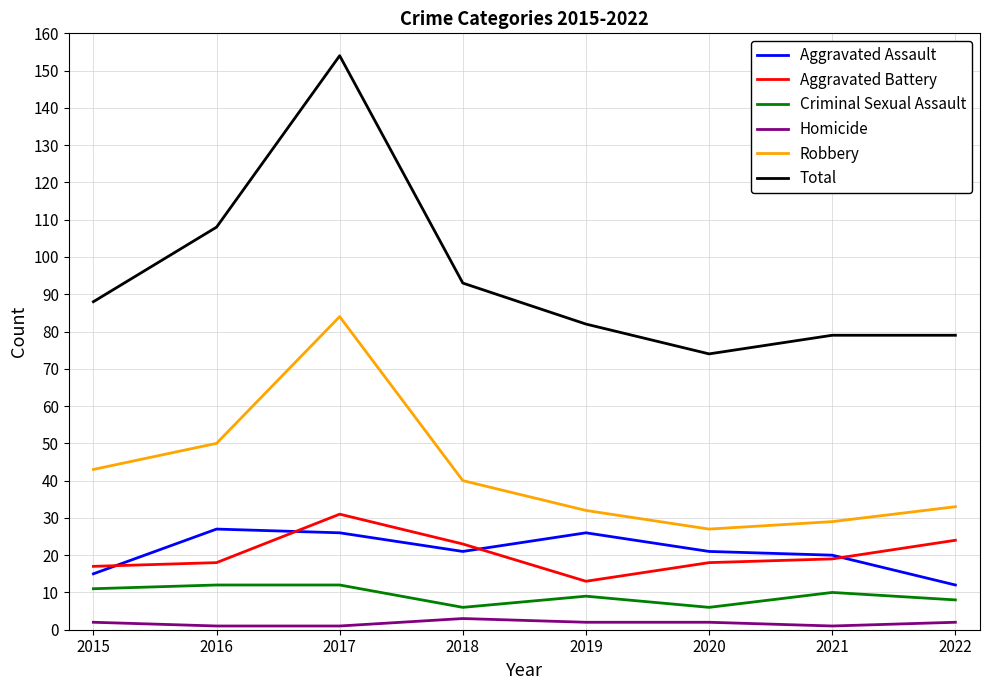

Is the value of Robbery at 2020 greater than the value of Aggravated Battery at 2019?

Yes